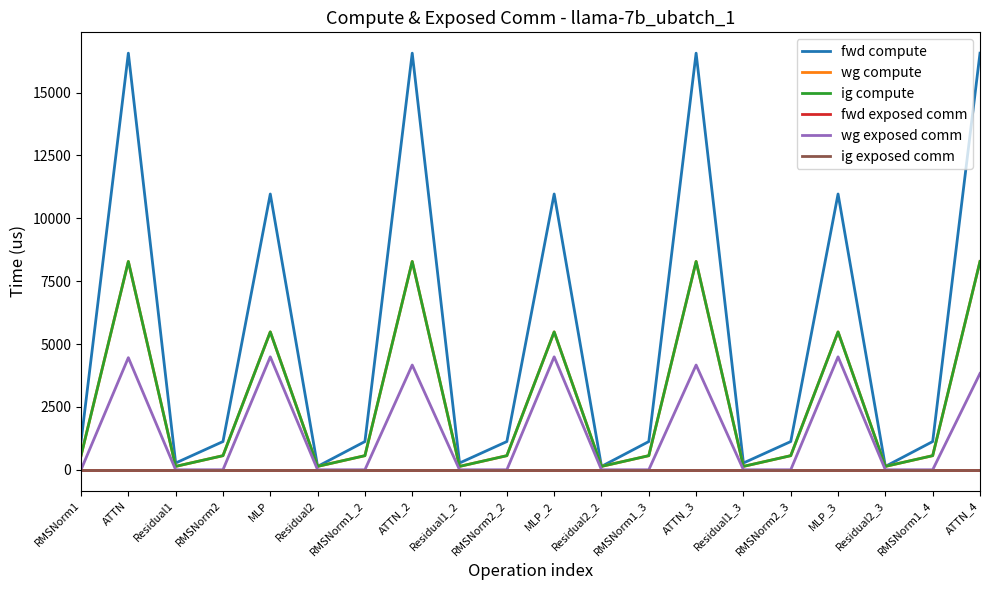

What is the value of the wg compute point at the 5th from the left?

5484.2